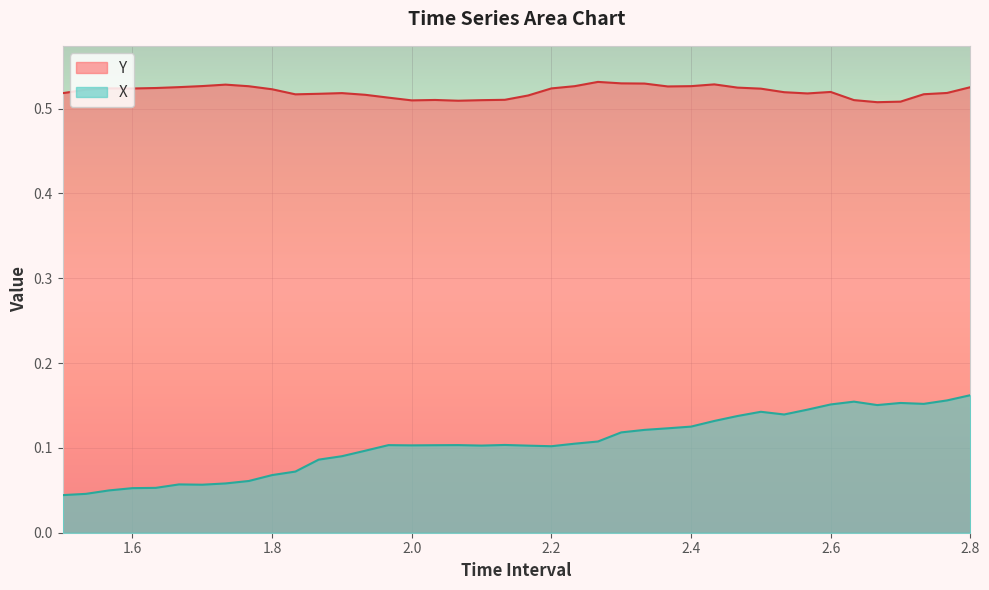

True or false: X has more than 0 points higher than both neighbors.

True